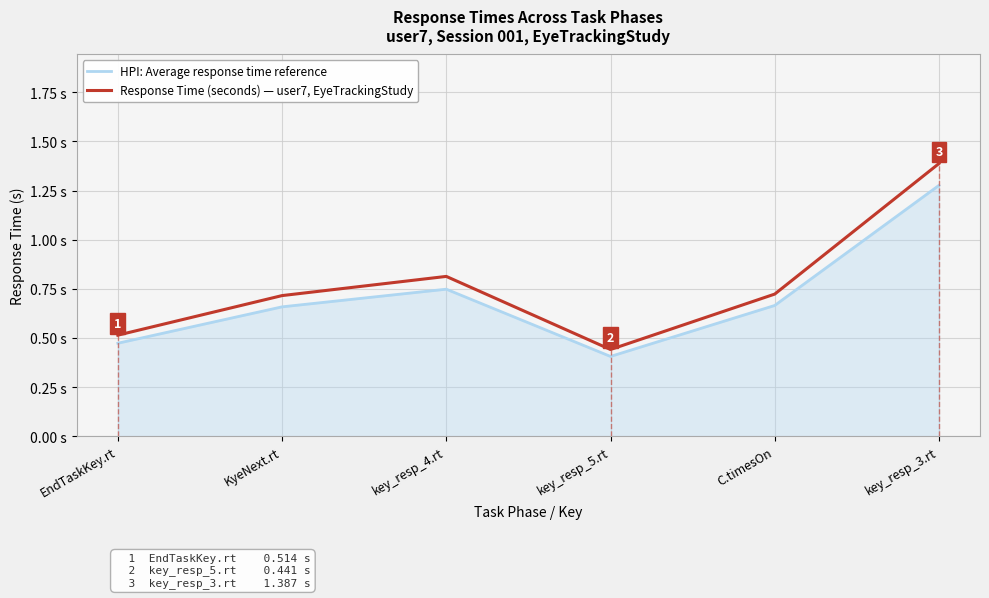

At which category is the sum across all series the highest?

key_resp_3.rt